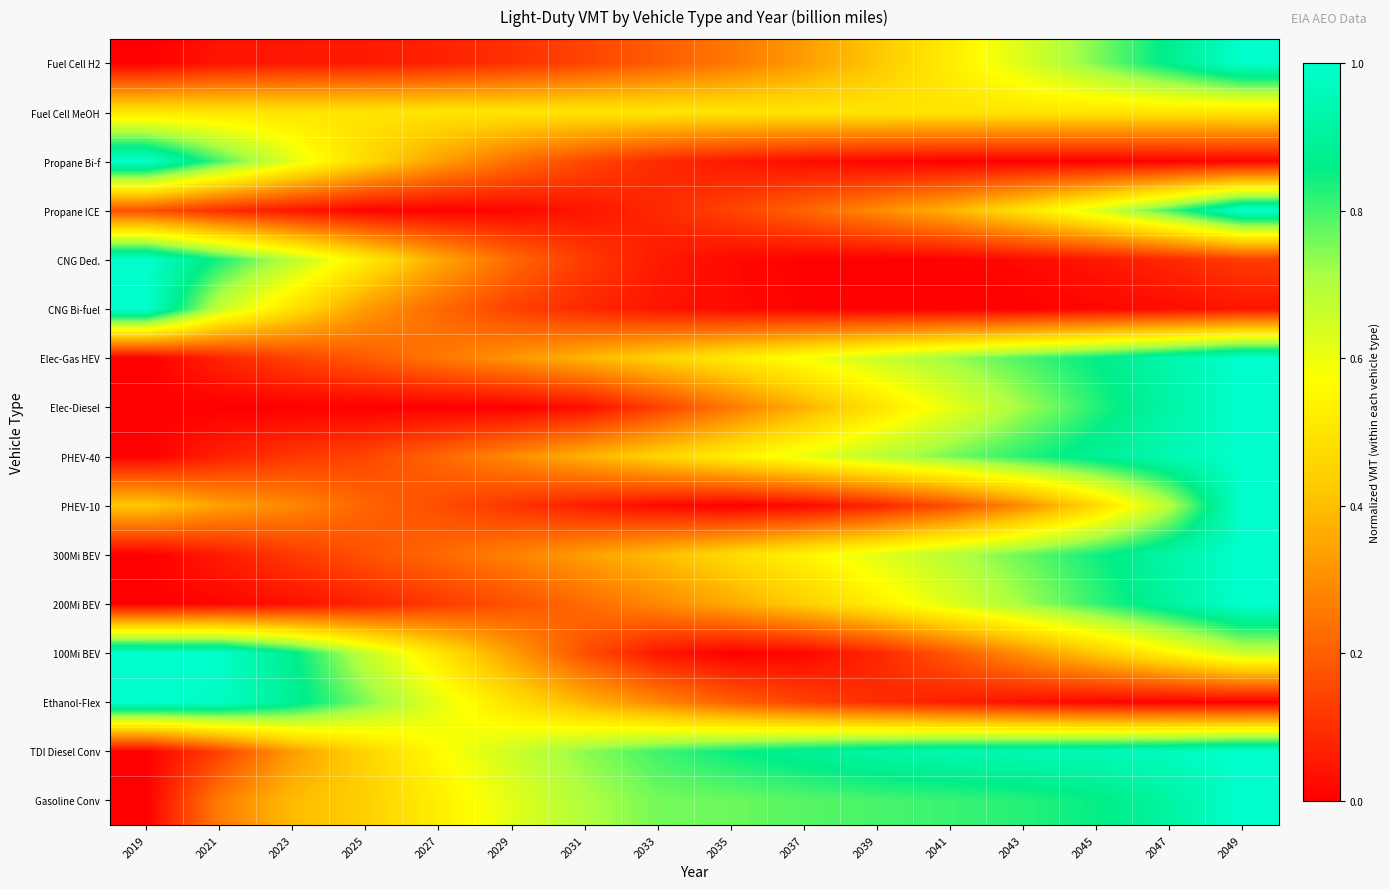

Which has a higher value, 2047 or 2043?

2047